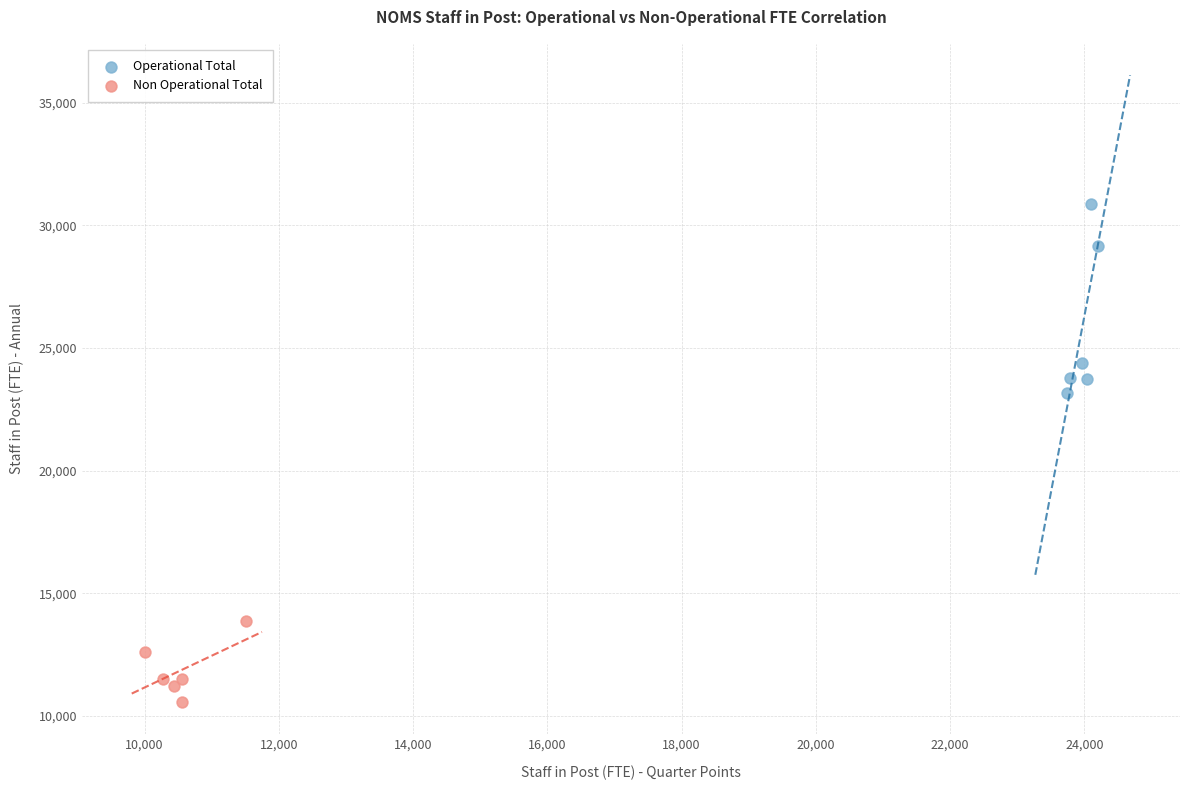

Which series contains the highest Y value?

Operational Total